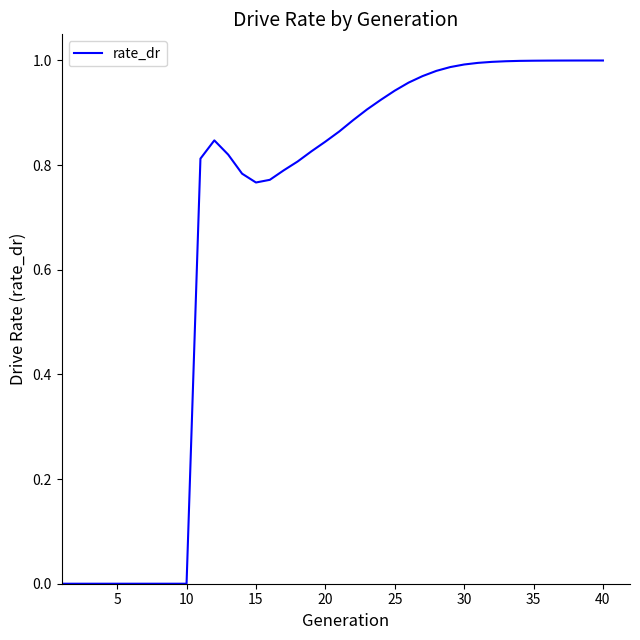

How many lines are shown in the chart?

1